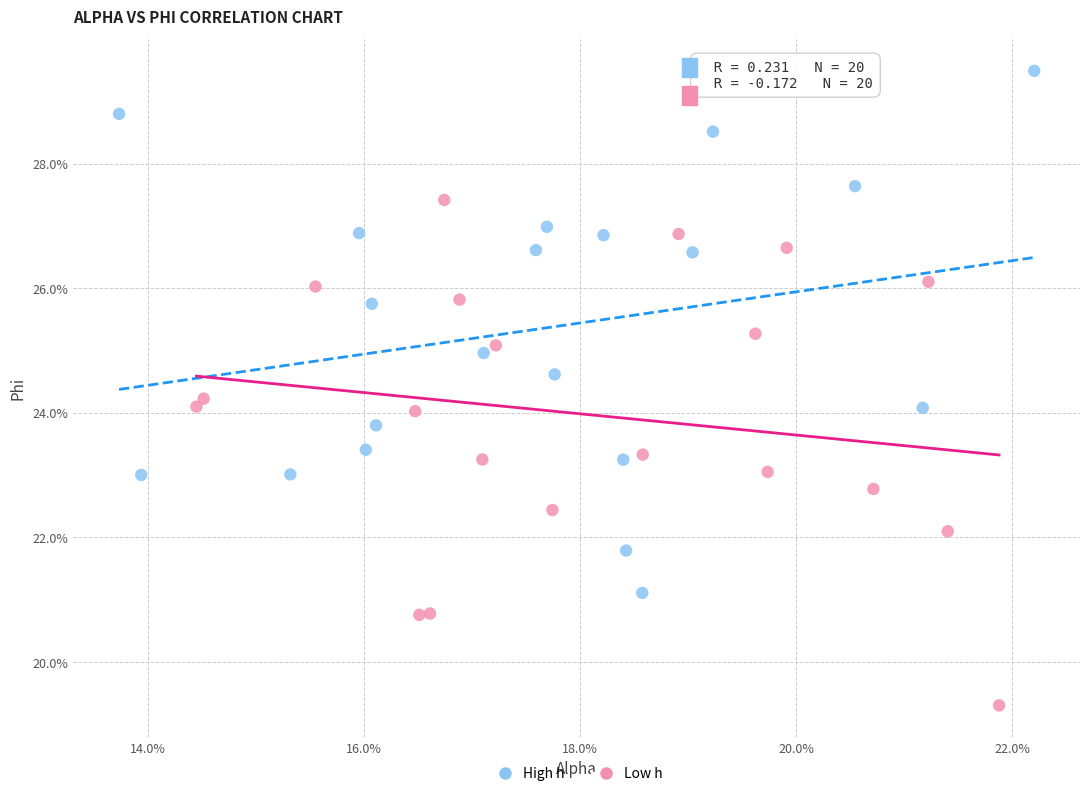

What are all the series names shown in the legend?

High h, Low h